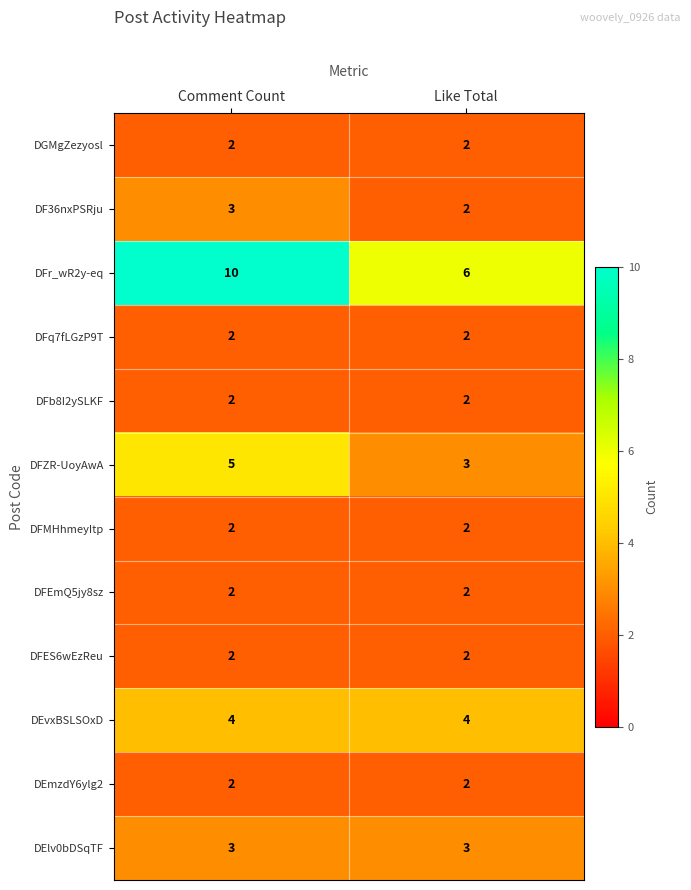

What is the difference between the highest and lowest values at Like Total?

4